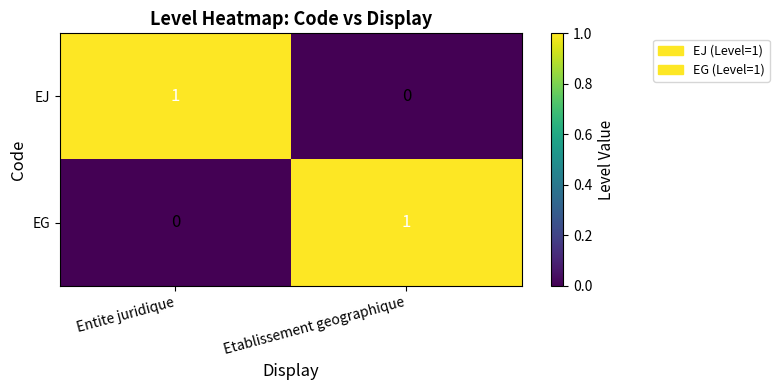

Reading right to left, extract all data points from this chart.

EJ: Etablissement geographique=0	Entite juridique=1
EG: Etablissement geographique=1	Entite juridique=0